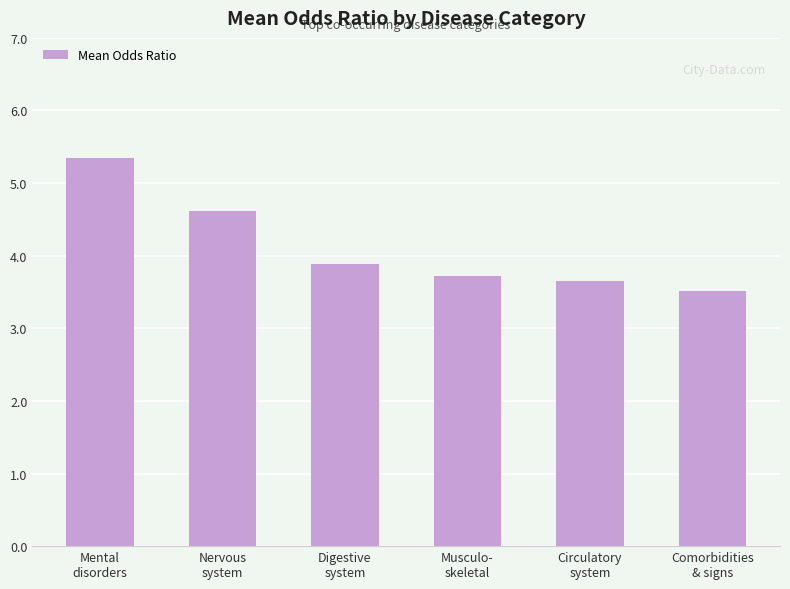

What is the change in value from Digestive
system to Circulatory
system?

-0.2